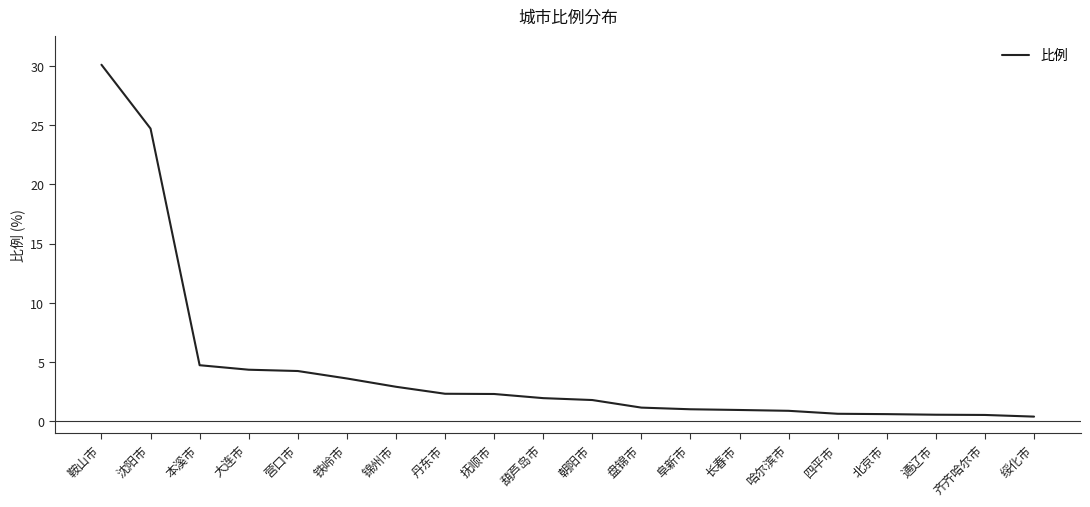

What value does the data have at 盘锦市?

1.2